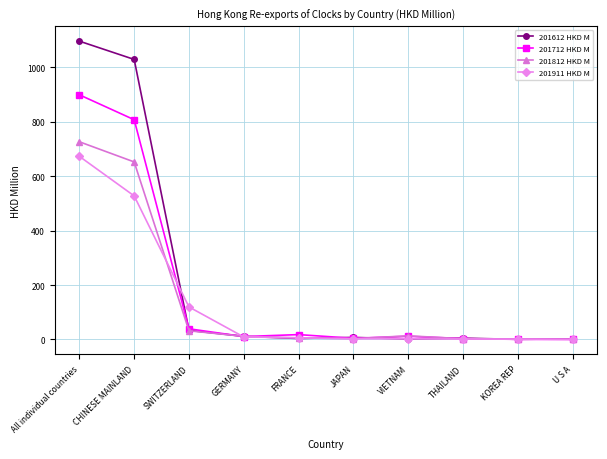

What is the spread (max minus min) of values at All individual countries?

422.9